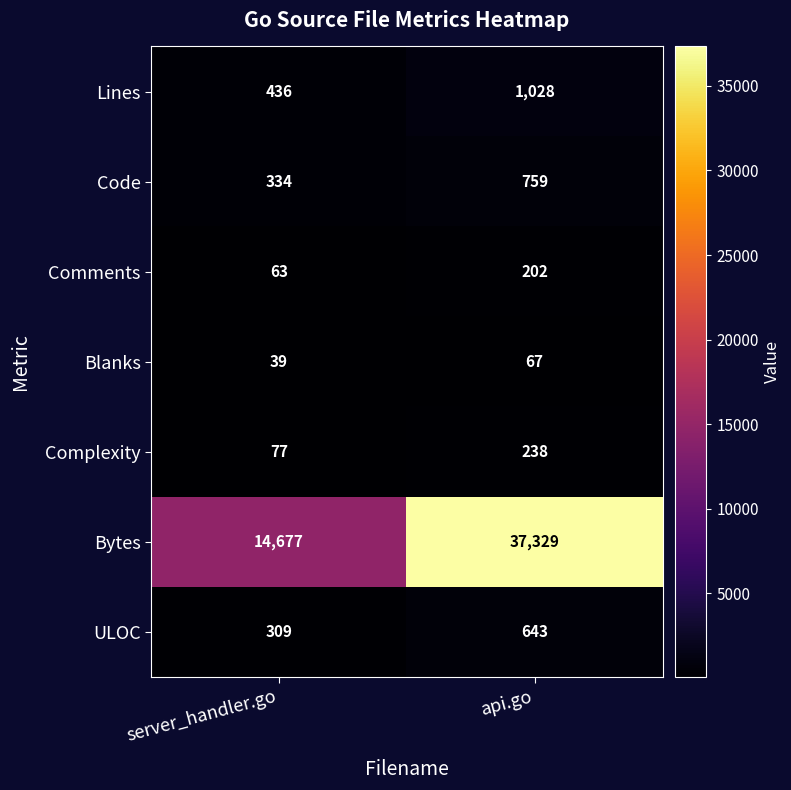

What is the spread (max minus min) of values at api.go?

37262